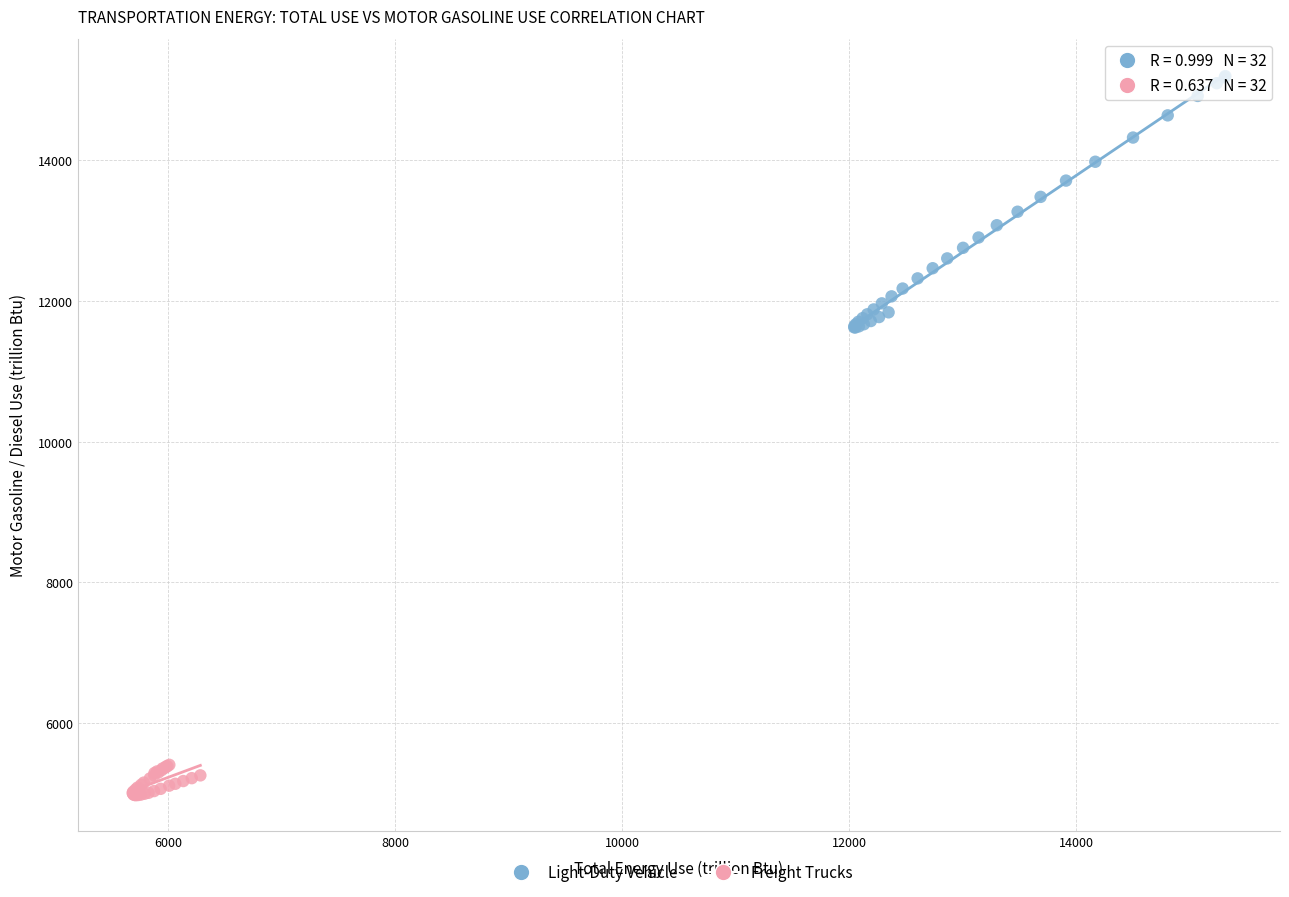

Which series has the largest Y range (max minus min)?

Light-Duty Vehicle